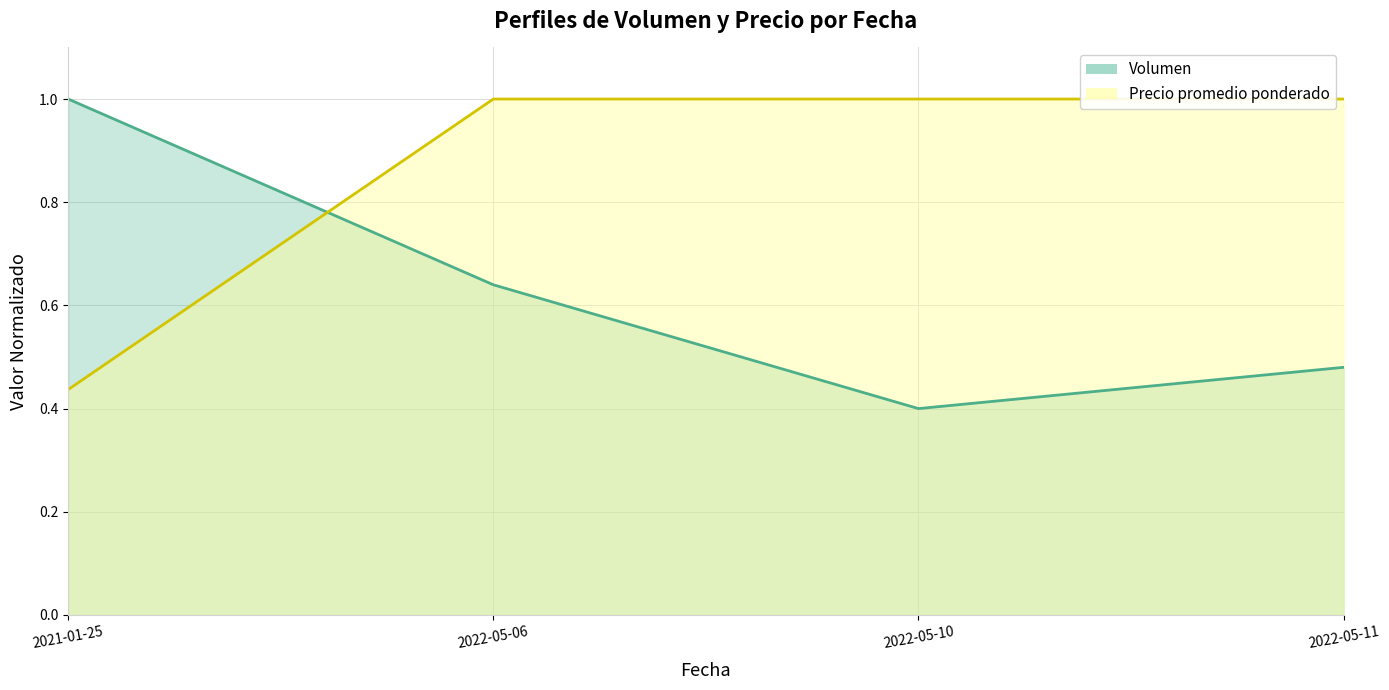

Reading left to right, what are all the values shown in this chart?

Volumen: 1.0	0.6	0.4	0.5
Precio promedio ponderado: 0.4	1.0	1.0	1.0